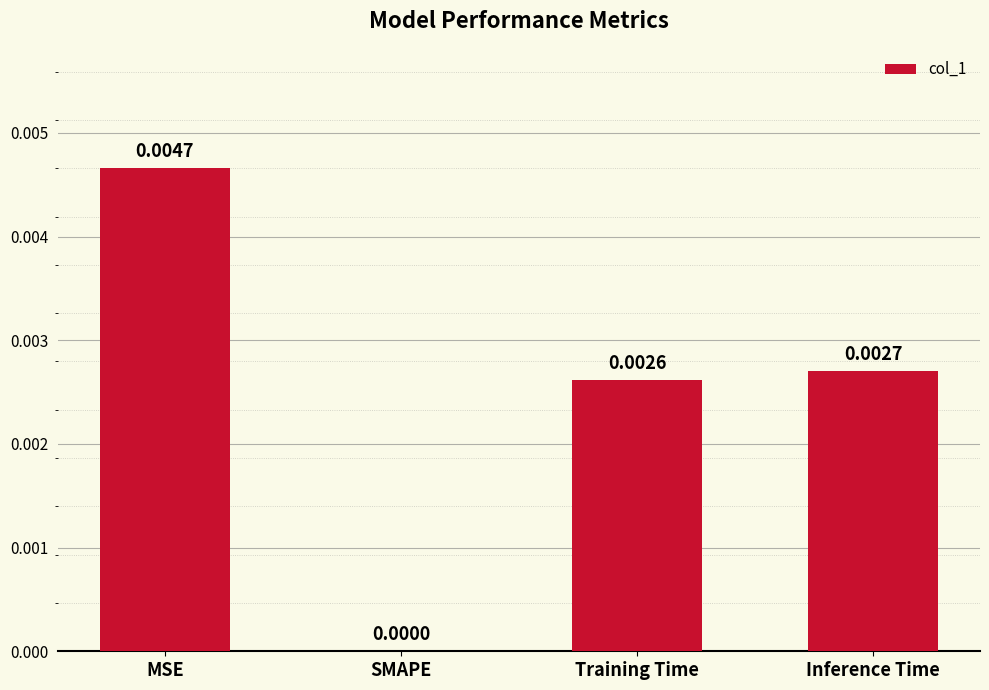

At which label is the value closest to 0?

SMAPE